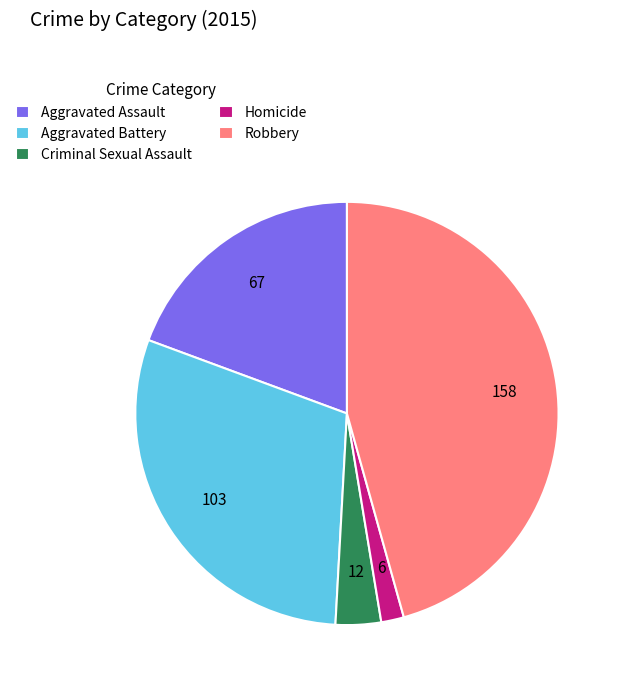

Is it true that Aggravated Battery is 43% of the pie?

False